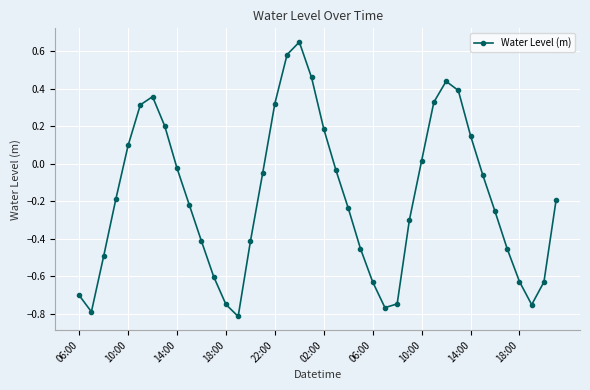

What is the value of the 5th point from the left?

0.1